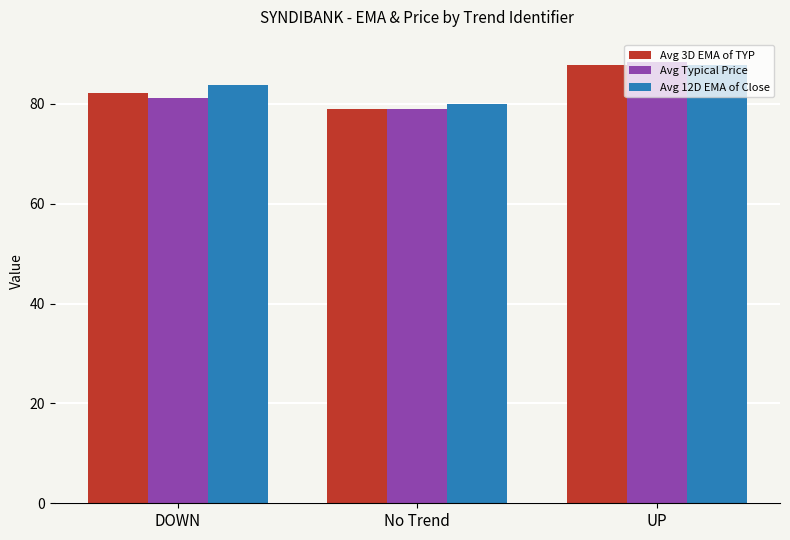

What position from the left is UP?

3